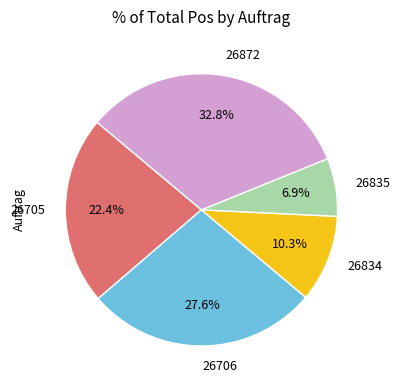

Does 26872 represent more than half of the total?

No